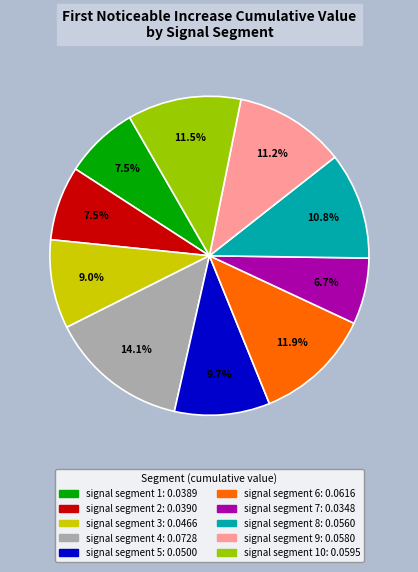

Does any single category account for the majority?

No